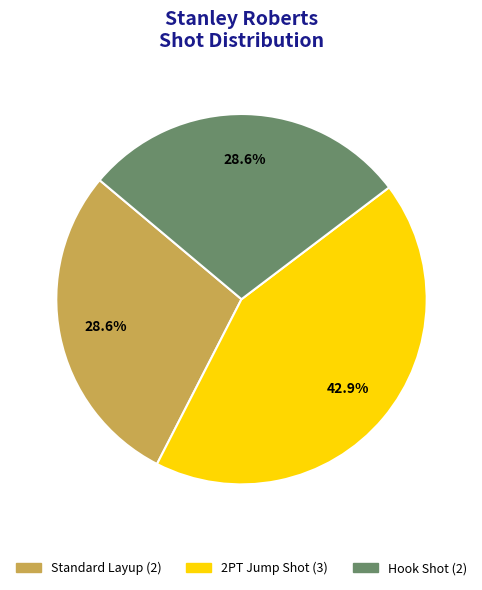

Is it true that Hook Shot is 21% of the pie?

False